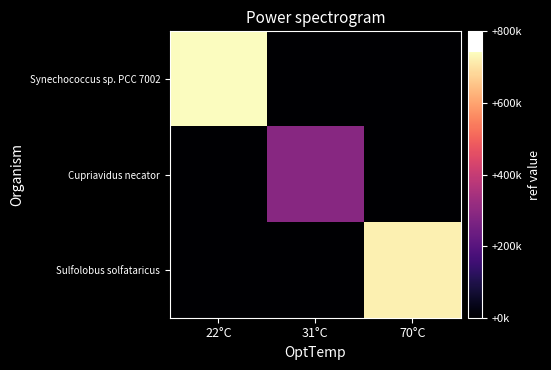

What is the maximum value shown in the chart?

743181